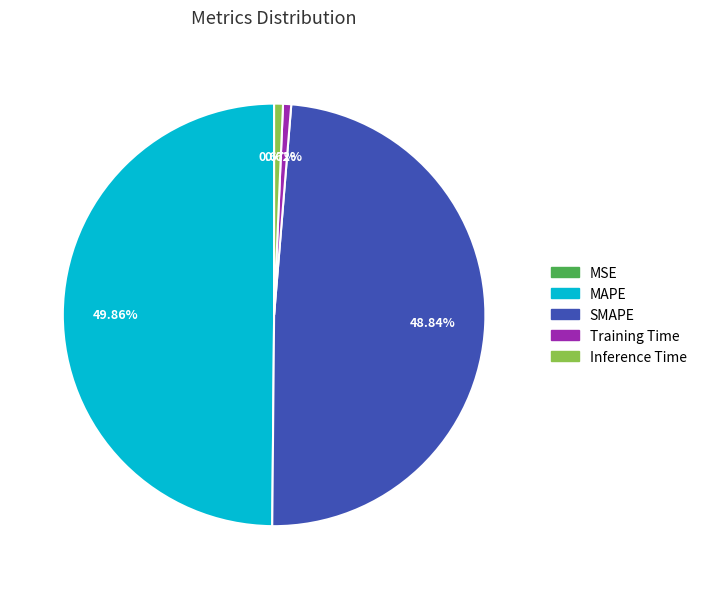

To the nearest percent, what is the difference between the SMAPE and Training Time slice percentages?

48%